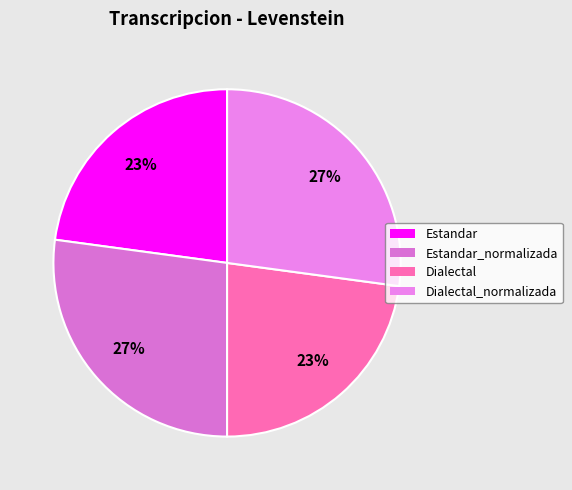

To the nearest percent, what is the difference between the largest and smallest slice percentages?

4%